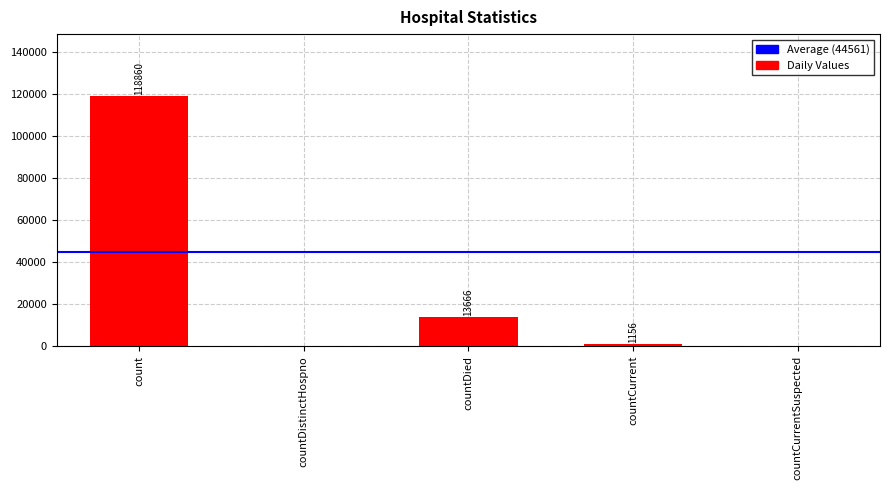

The value at countDied is 13666. True or false?

True